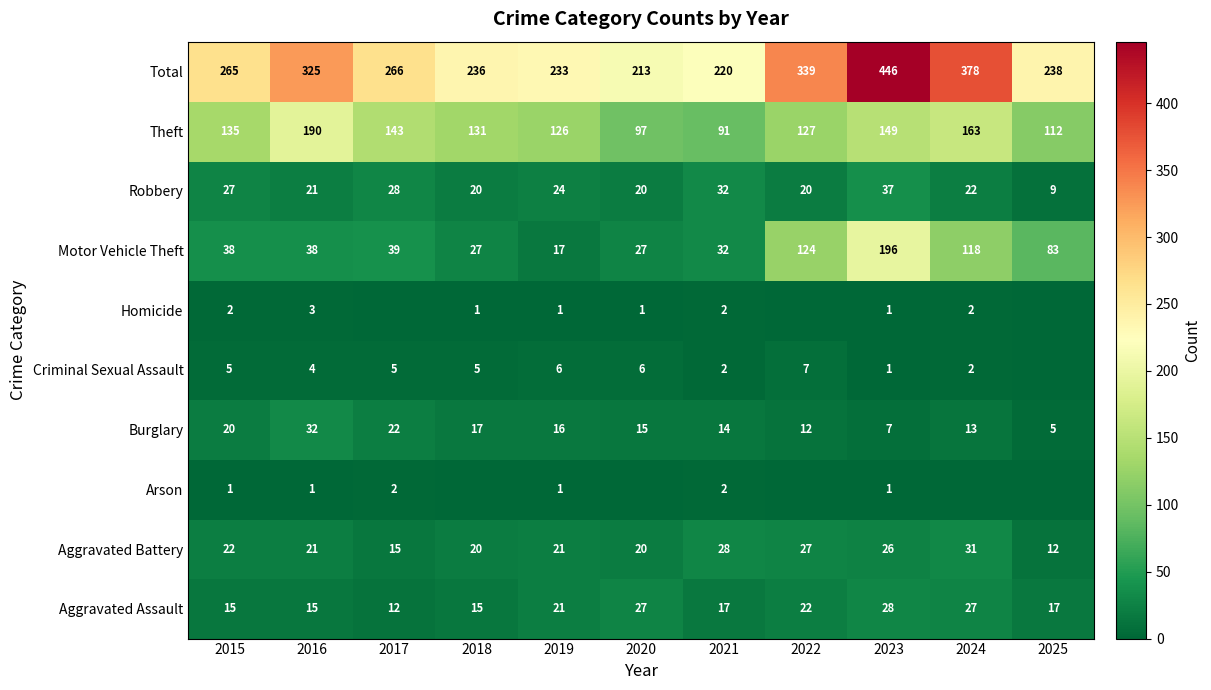

Where is Burglary nearest to the value 18?

2018